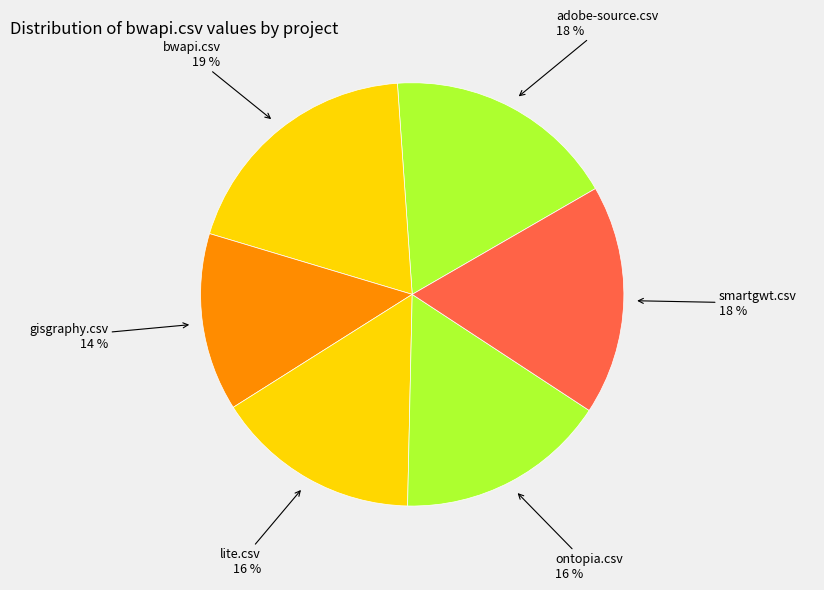

To the nearest percent, what portion does gisgraphy.csv represent?

14%